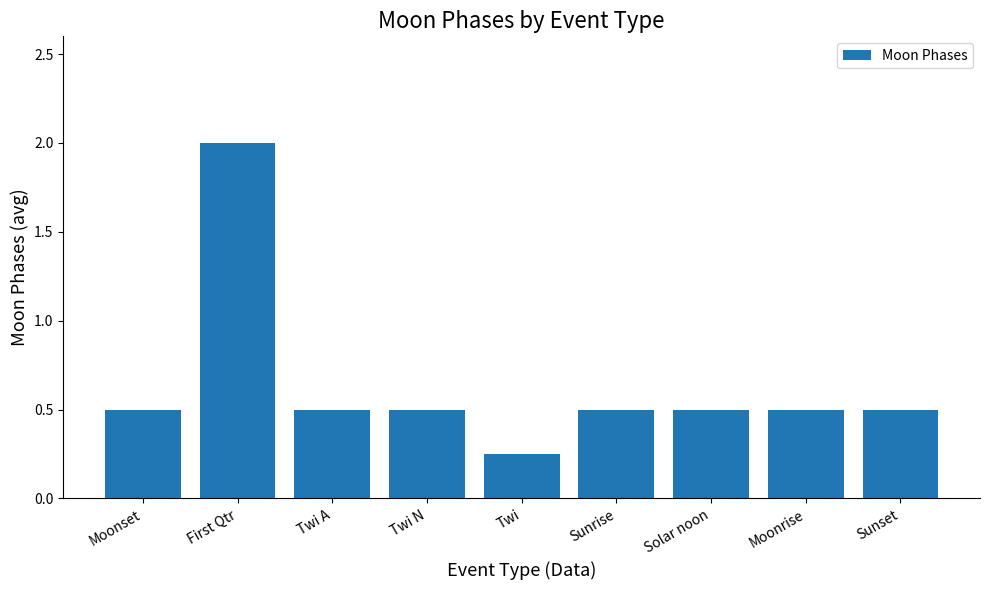

What is the label of the 6th bar from the left?

Sunrise